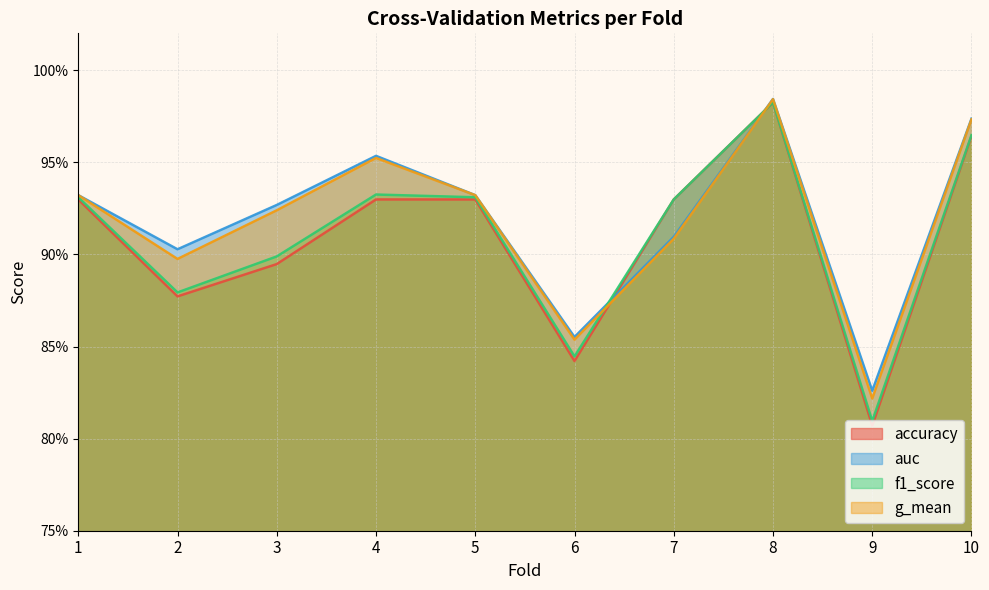

What is the maximum value for auc?

1.0